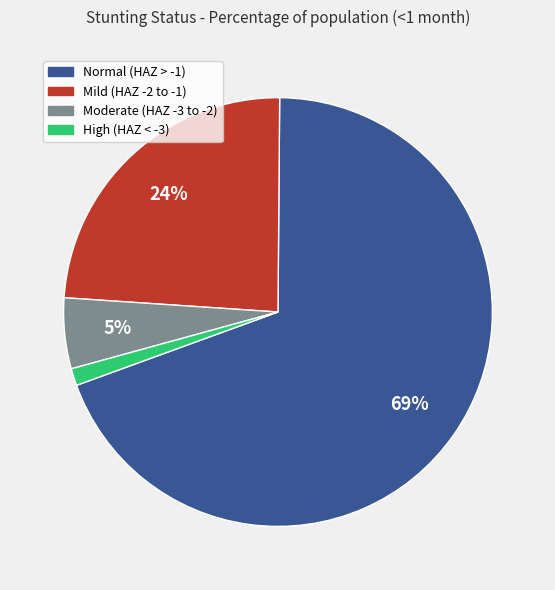

Is there a majority slice in this chart?

Yes